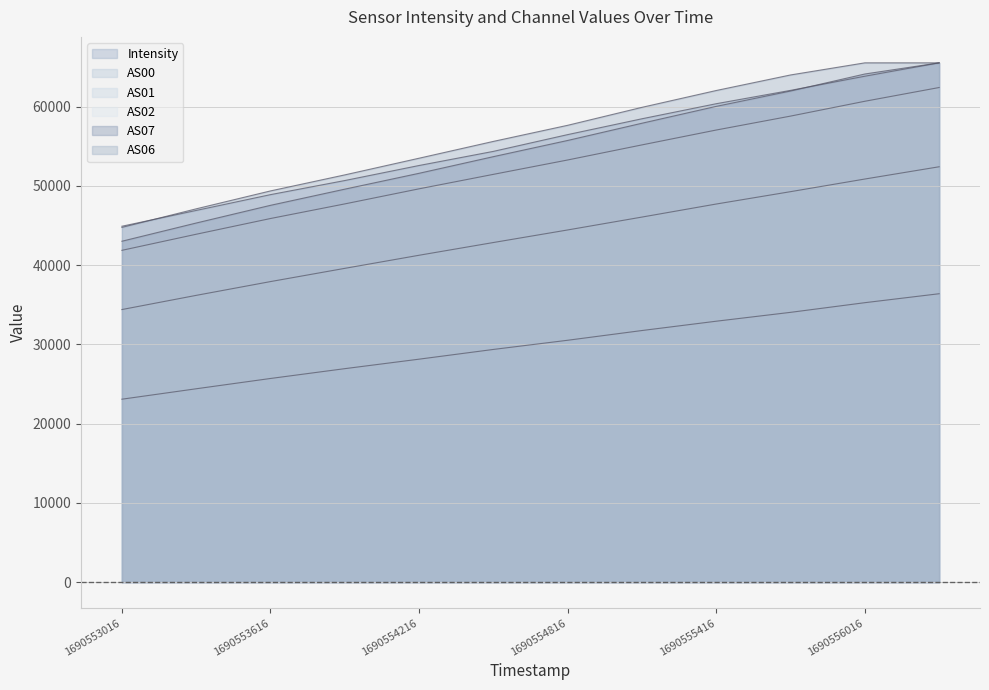

Is the value of AS00 at 1690553916 greater than the value of AS01 at 1690555716?

No